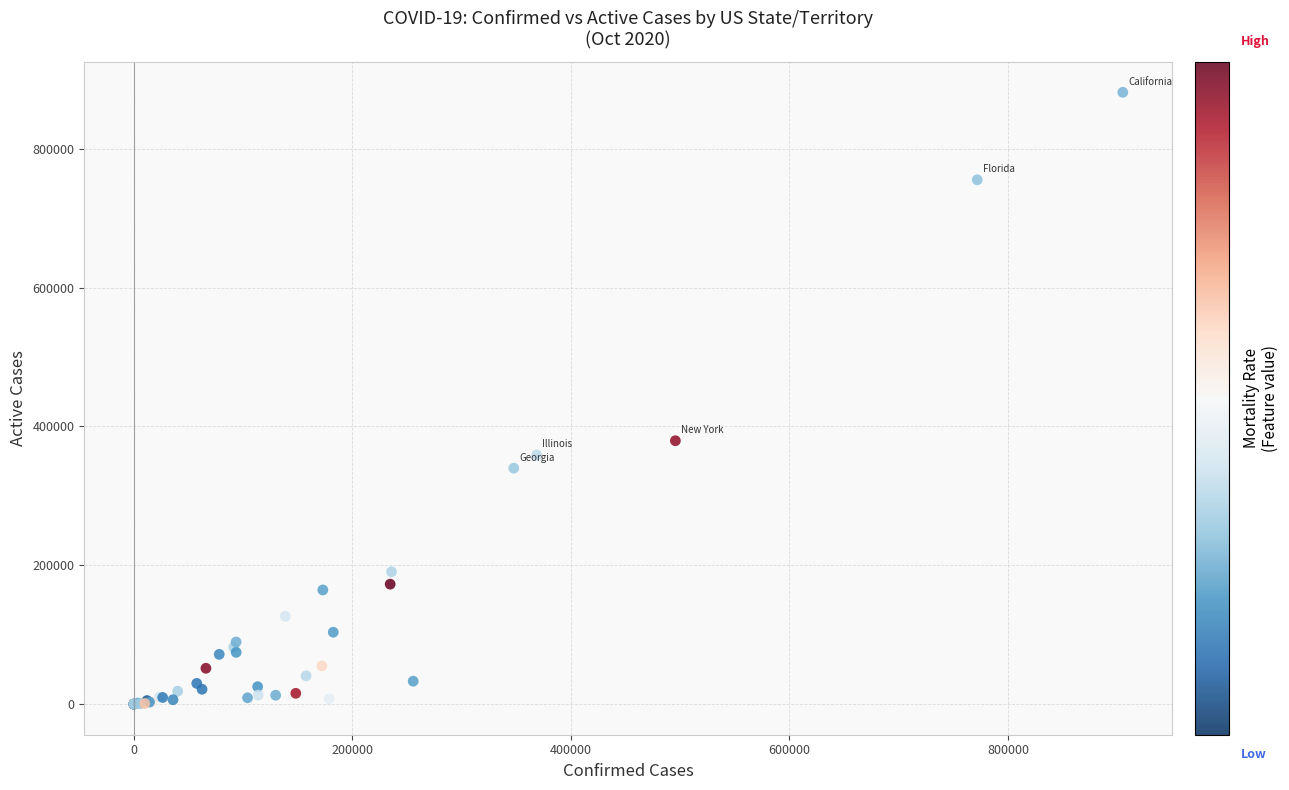

What Y value in the scatter plot is closest to 440747?

379499